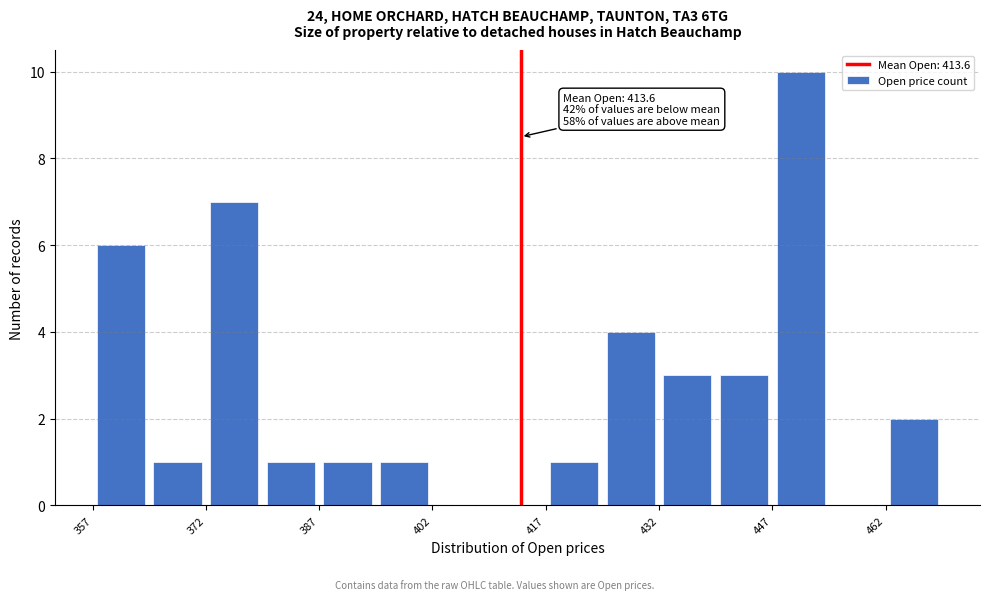

Read against the x-axis, roughly where is the centre of the tallest bar?

450